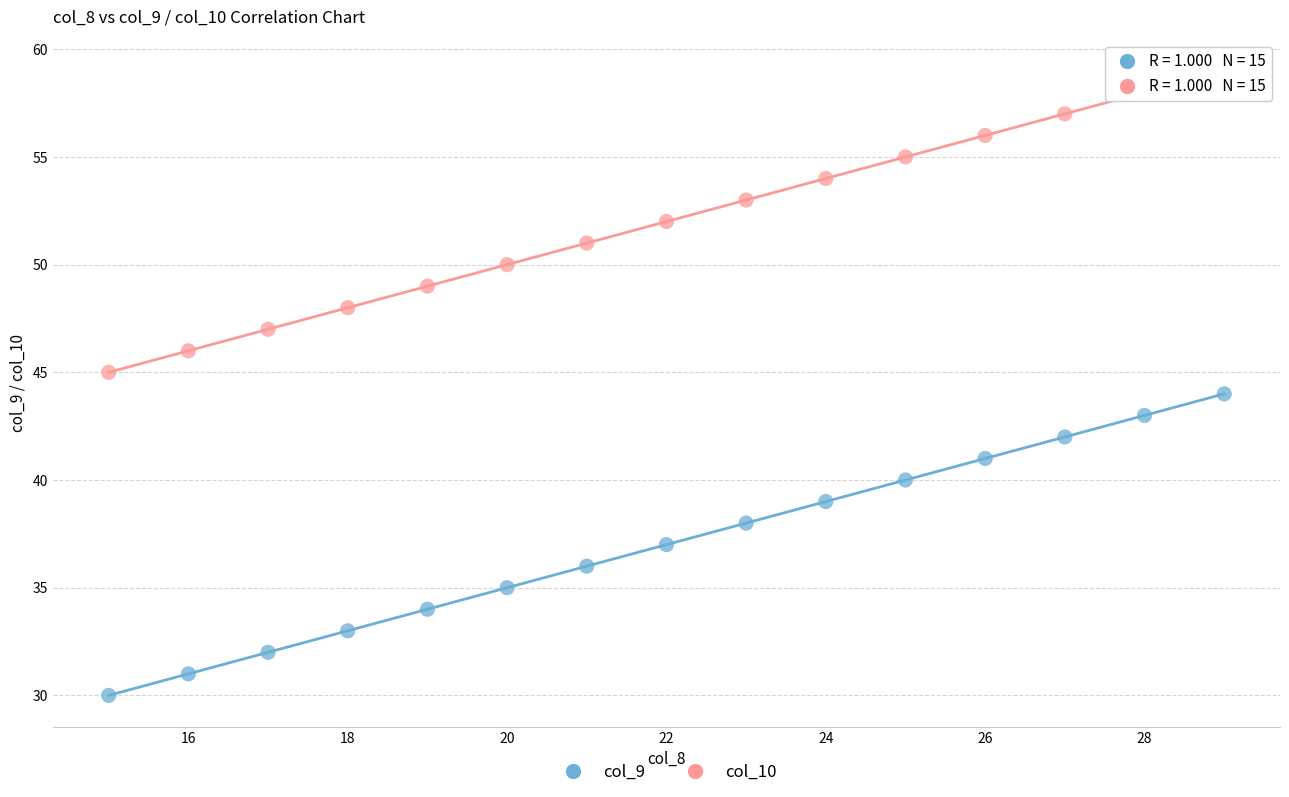

Across all data points, what is the range of Y values (max minus min)?

29